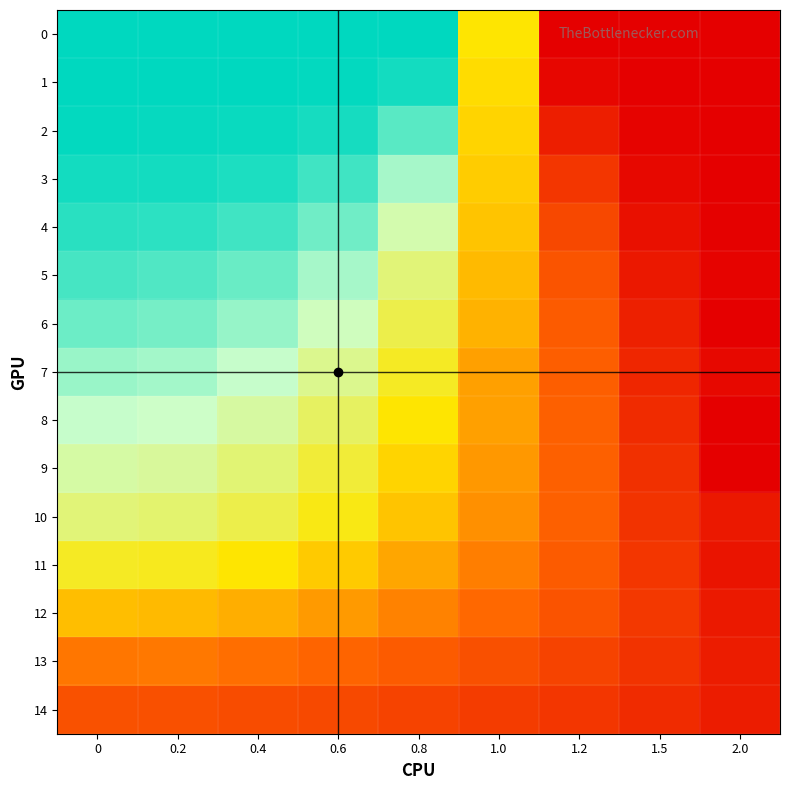

Rank the series at 0.6 from lowest to highest value.

14, 13, 12, 11, 10, 9, 8, 7, 6, 5, 4, 3, 2, 1, 0